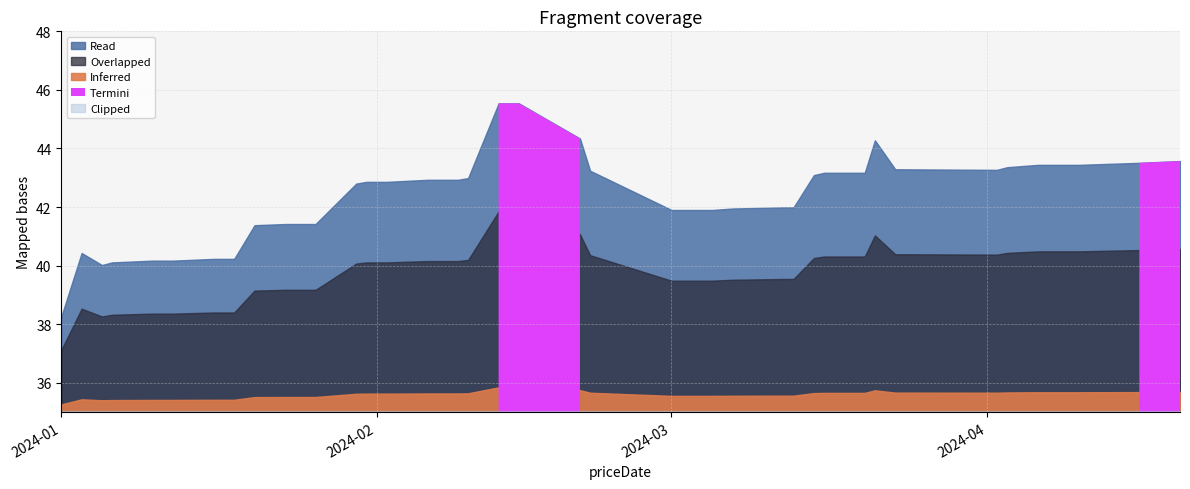

Reading left to right, transcribe all the data shown in this chart.

2024-01-01=38.3	2024-01-03=40.4	2024-01-05=40.0	2024-01-06=40.1	2024-01-10=40.2	2024-01-12=40.2	2024-01-16=40.2	2024-01-18=40.2	2024-01-20=41.4	2024-01-23=41.4	2024-01-24=41.4	2024-01-26=41.4	2024-01-30=42.8	2024-01-31=42.9	2024-02-01=42.9	2024-02-02=42.9	2024-02-06=42.9	2024-02-09=42.9	2024-02-10=43.0	2024-02-13=45.5	2024-02-15=45.5	2024-02-21=44.3	2024-02-22=43.2	2024-03-01=41.9	2024-03-02=41.9	2024-03-05=41.9	2024-03-07=42.0	2024-03-12=42.0	2024-03-13=42.0	2024-03-15=43.1	2024-03-16=43.2	2024-03-20=43.2	2024-03-21=44.3	2024-03-23=43.3	2024-04-02=43.3	2024-04-03=43.4	2024-04-06=43.4	2024-04-10=43.4	2024-04-16=43.5	2024-04-20=43.6